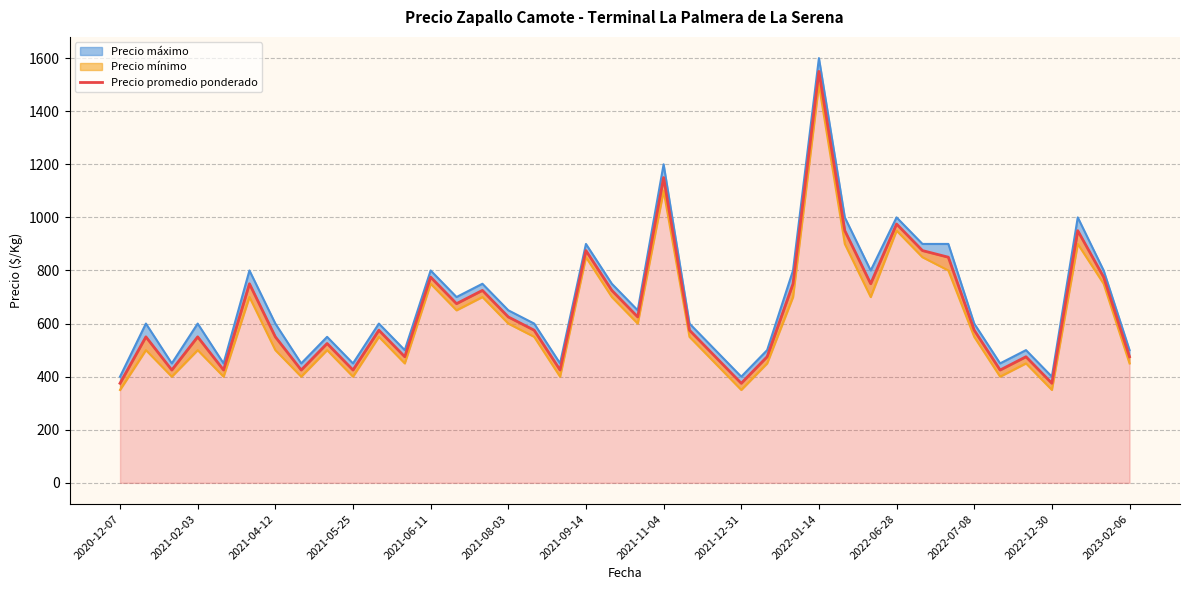

True or false: the data shows 950 at 28.

True